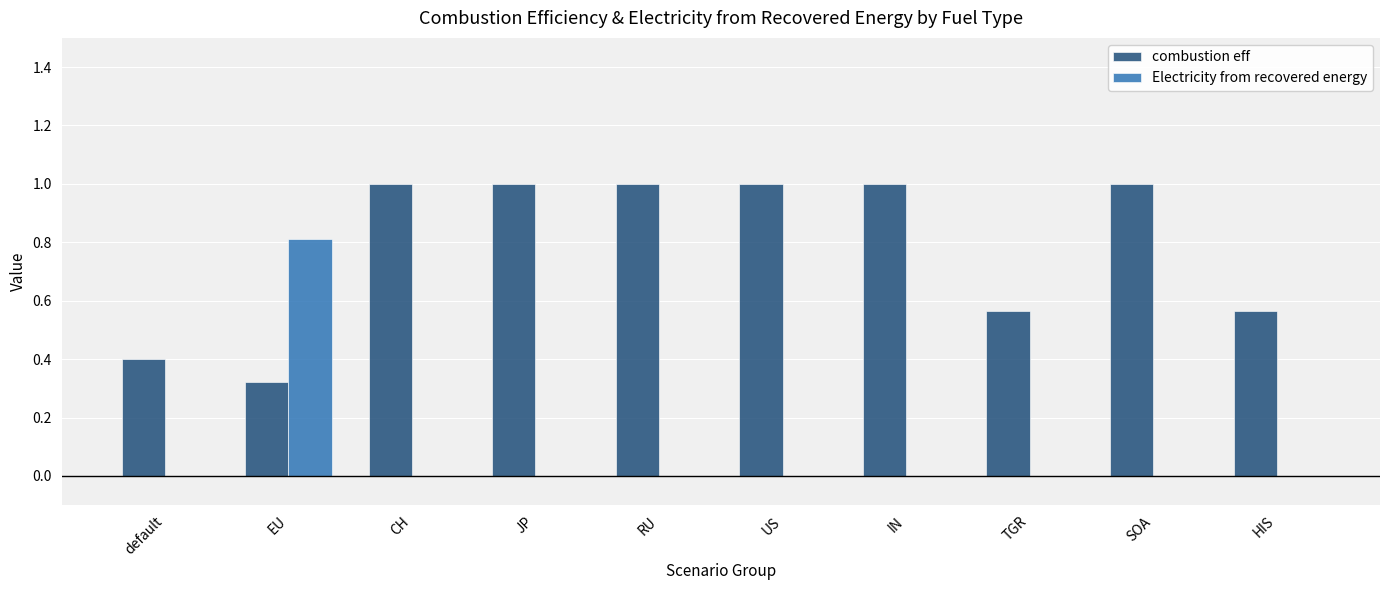

Between default and HIS, which series saw the biggest shift?

combustion eff